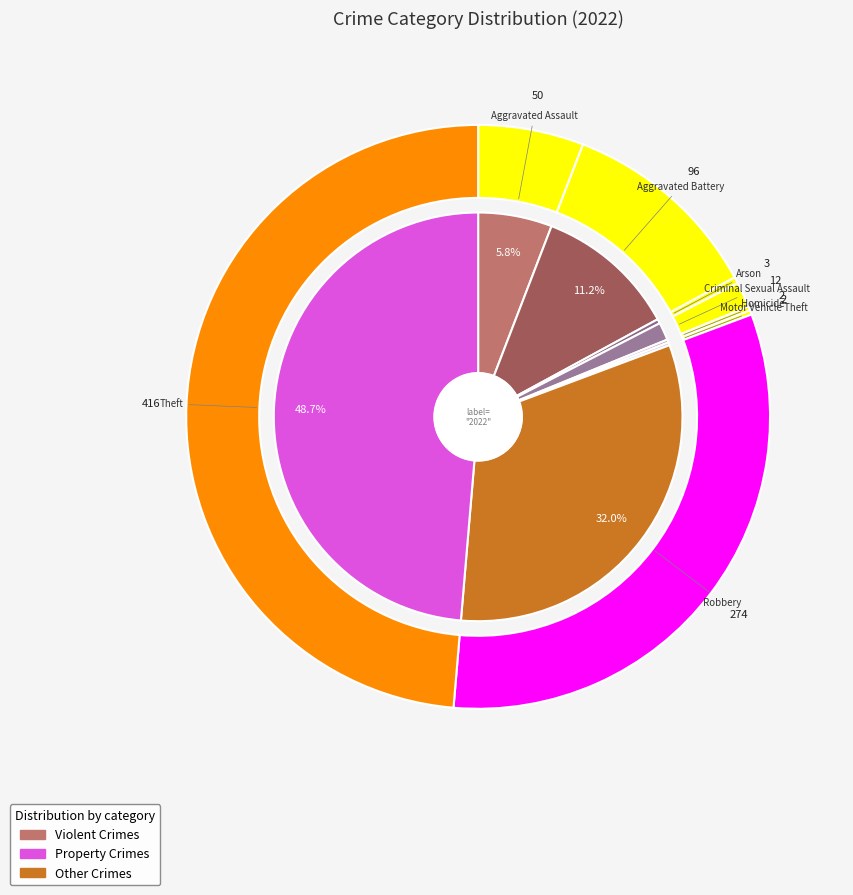

To the nearest percent, what is the difference between the Aggravated Battery and Theft slice percentages?

37%